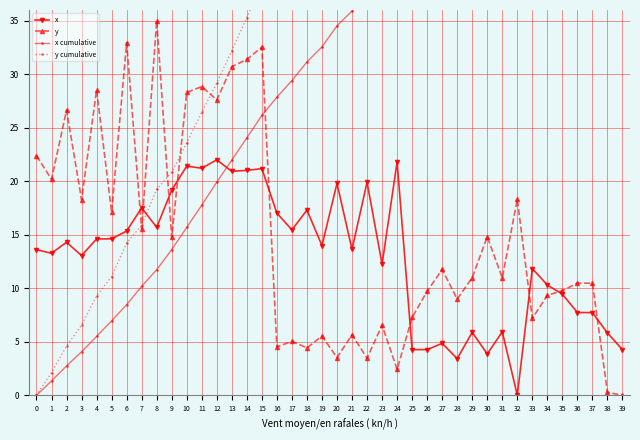

What is the sum of the x values at 10 and 33?

33.3